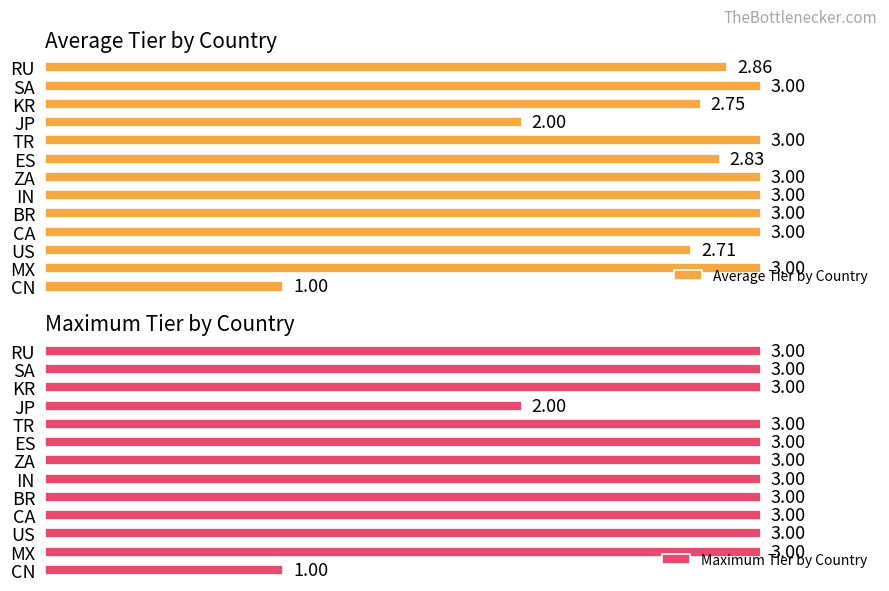

At which label does Maximum Tier by Country reach its minimum?

CN